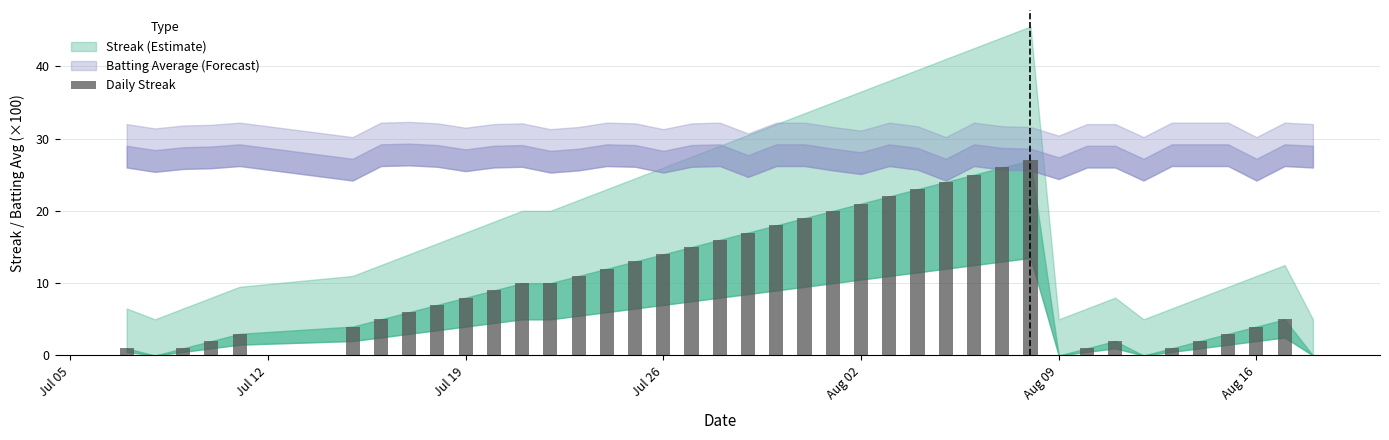

What is the greatest value displayed?

27